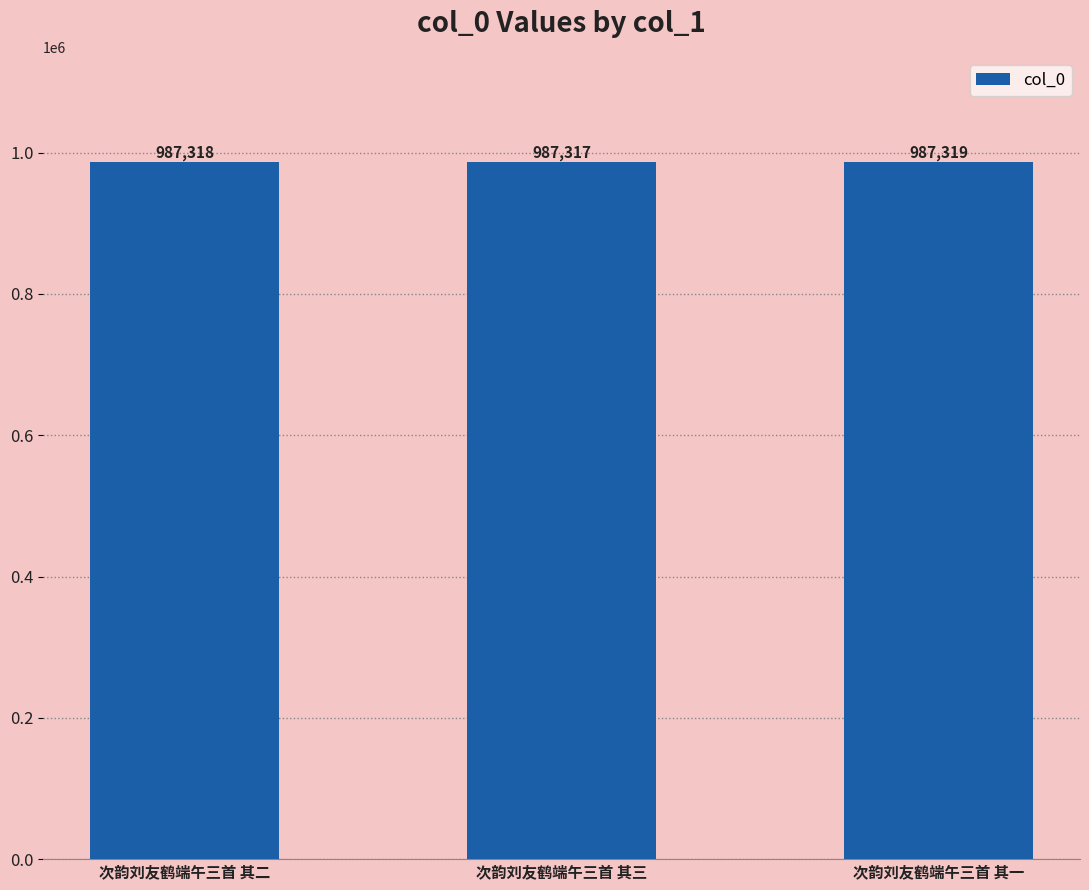

True or false: the data shows 987317 at 次韵刘友鹤端午三首 其三.

True